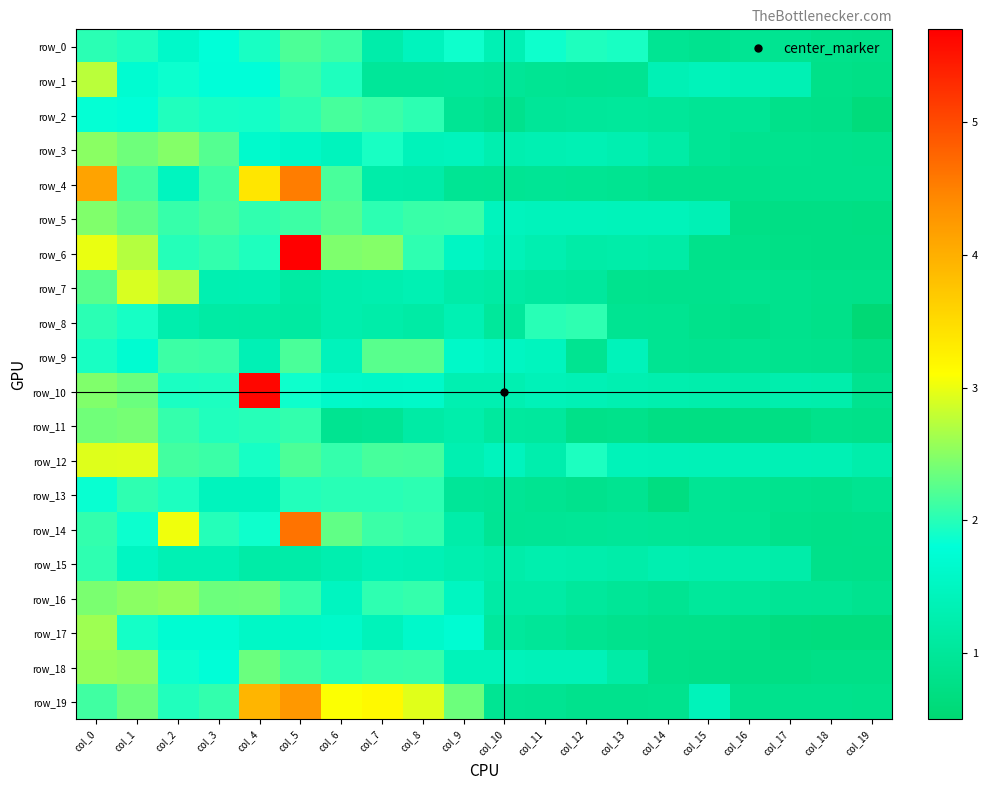

Which series has the largest total across all categories?

row_19